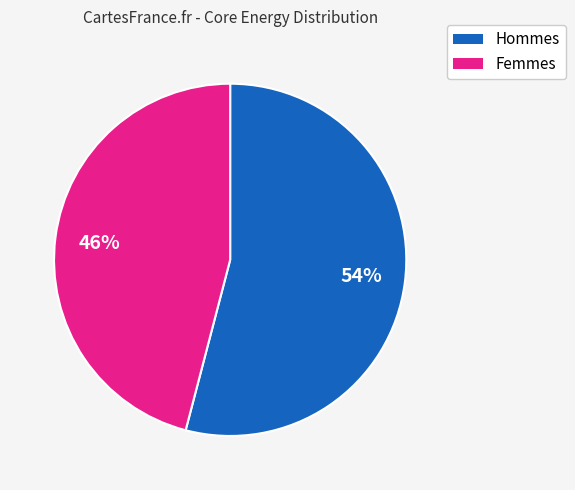

To the nearest percent, what is the average slice percentage?

50%